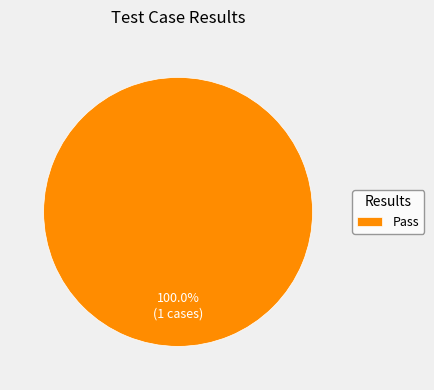

Count the number of slices in the pie.

1